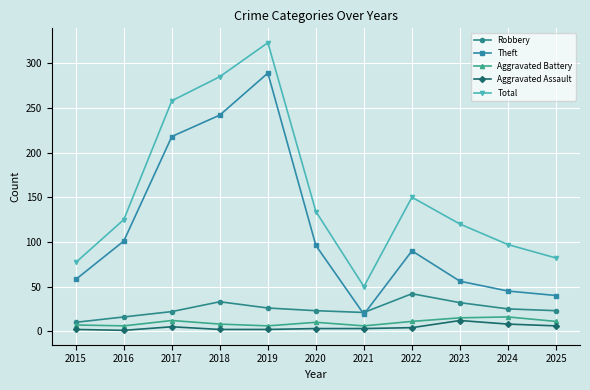

True or false: Robbery has more than 2 interior local peaks.

False